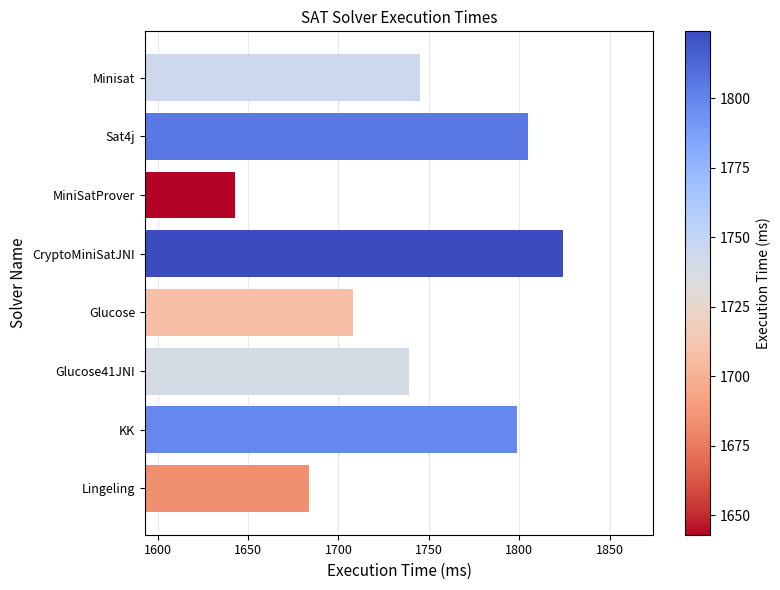

What is the average value?

1743